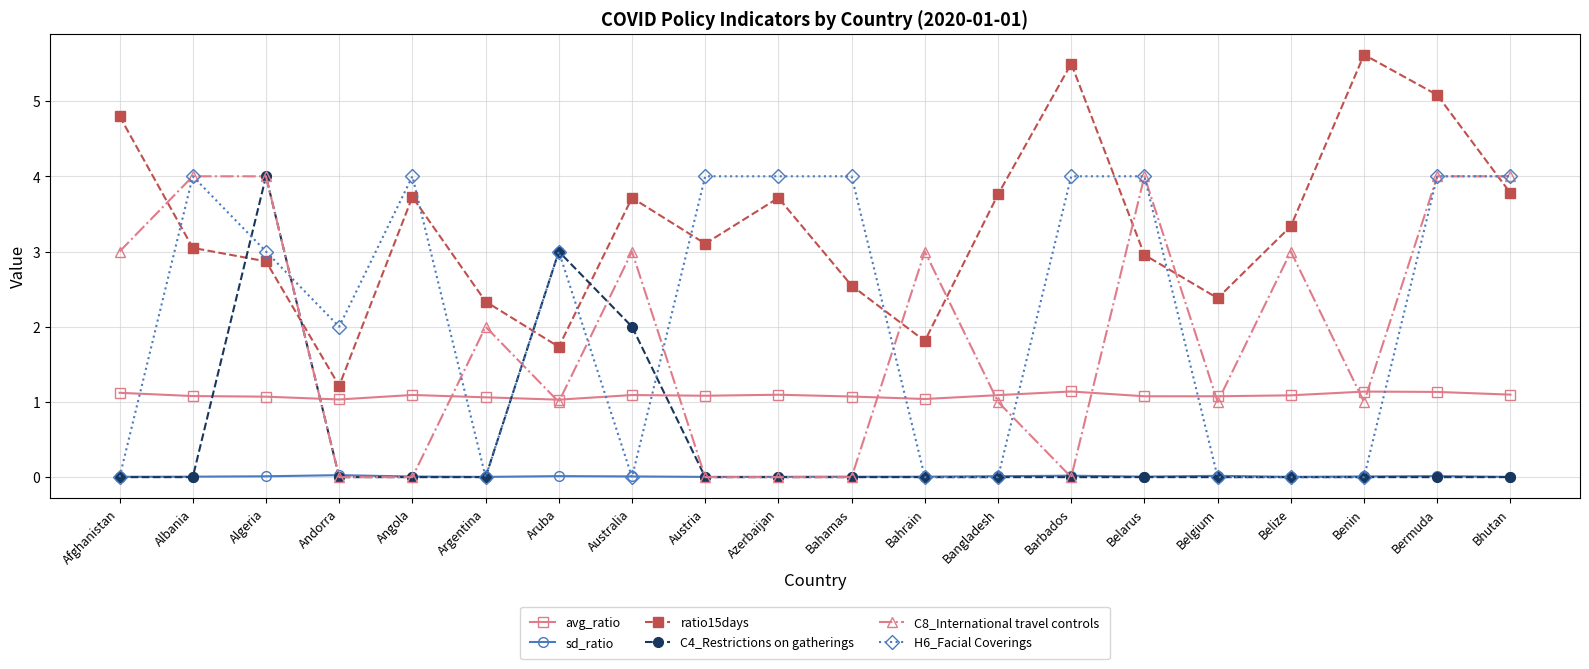

Which series has the largest range (max minus min)?

ratio15days